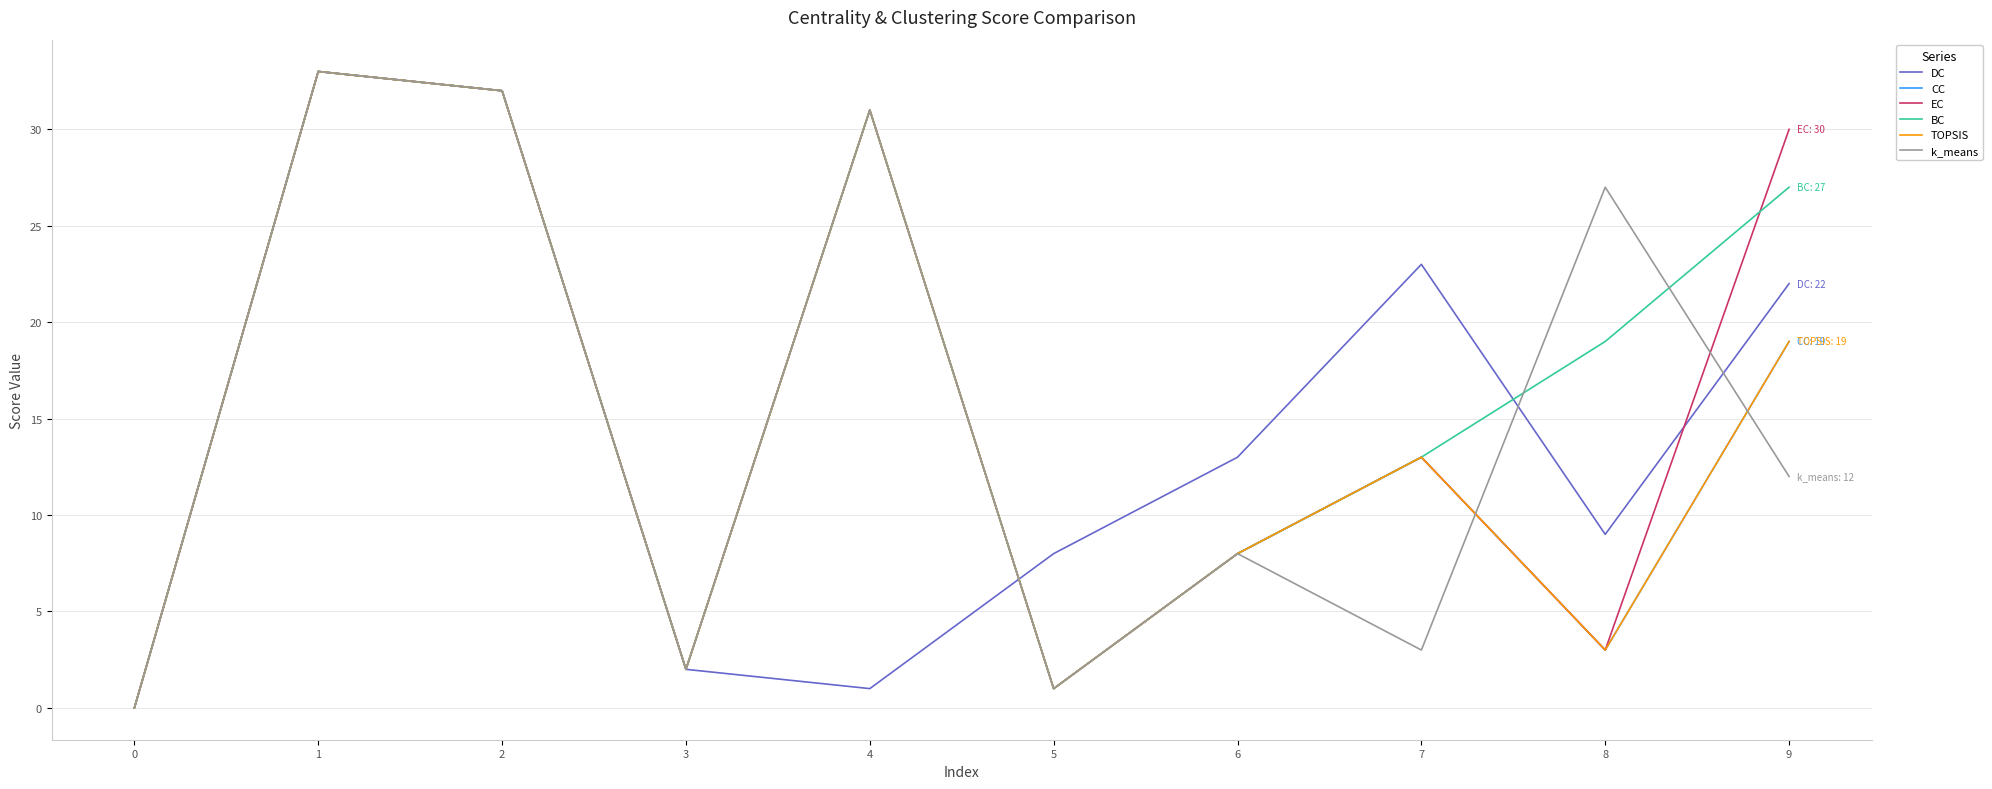

Does the chart have visible grid lines?

Yes